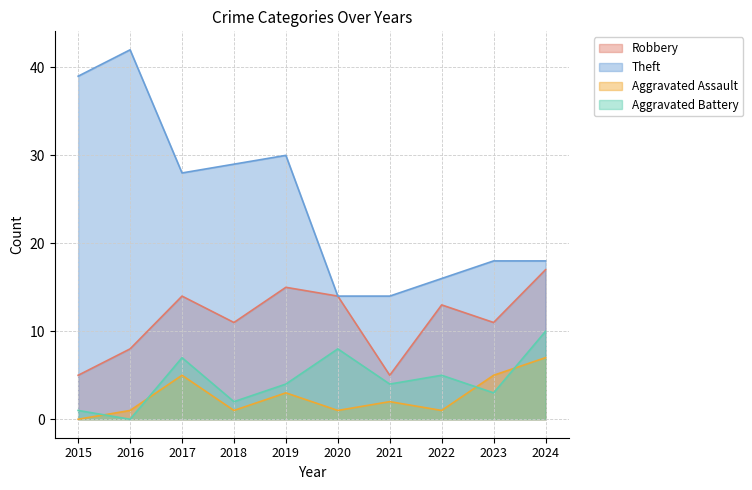

What is the sum of all Aggravated Assault values?

26